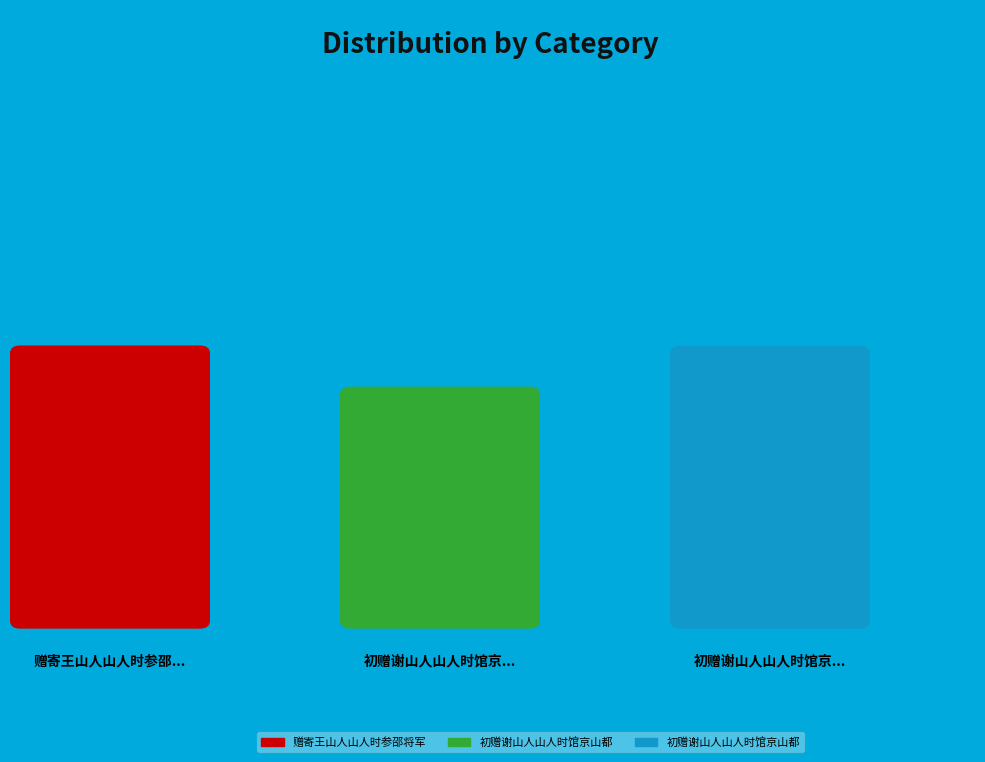

What percentage do 初赠谢山人山人时馆京山都尉 and 初赠谢山人山人时馆京山都尉 together represent?

73.4%